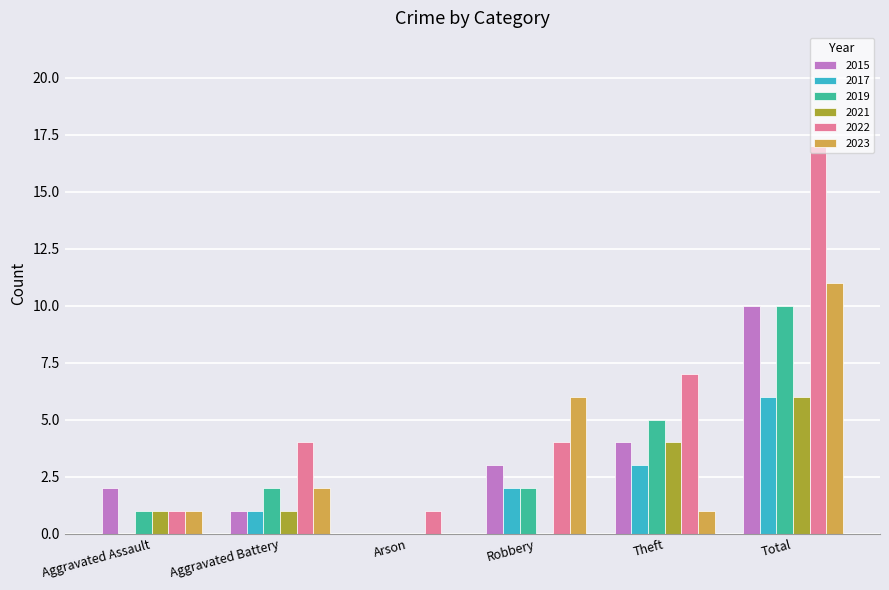

Read the 2023 value at Theft.

1